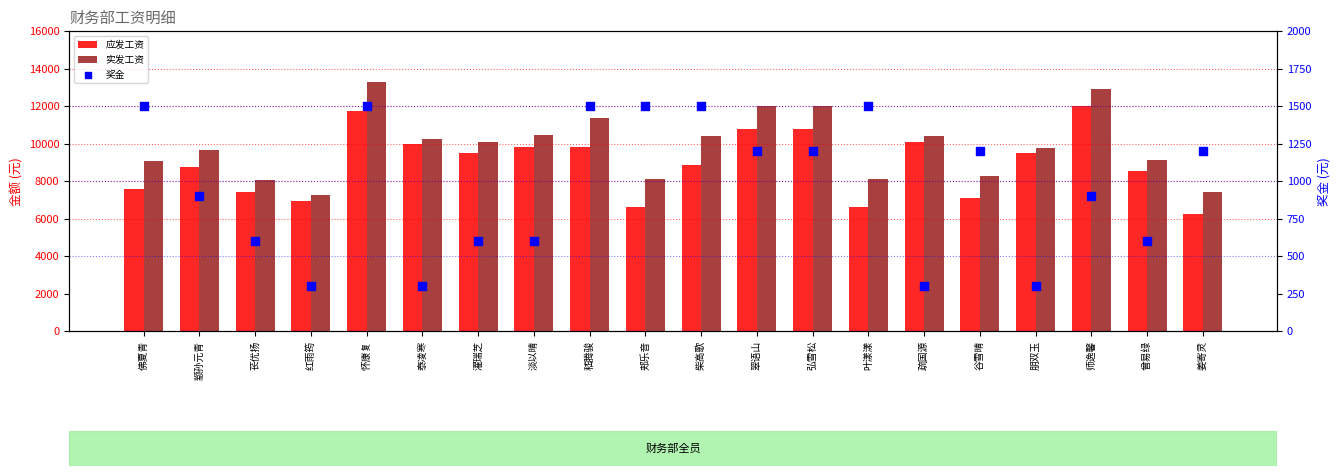

What is the total value across all series at 弘雪松?

24000